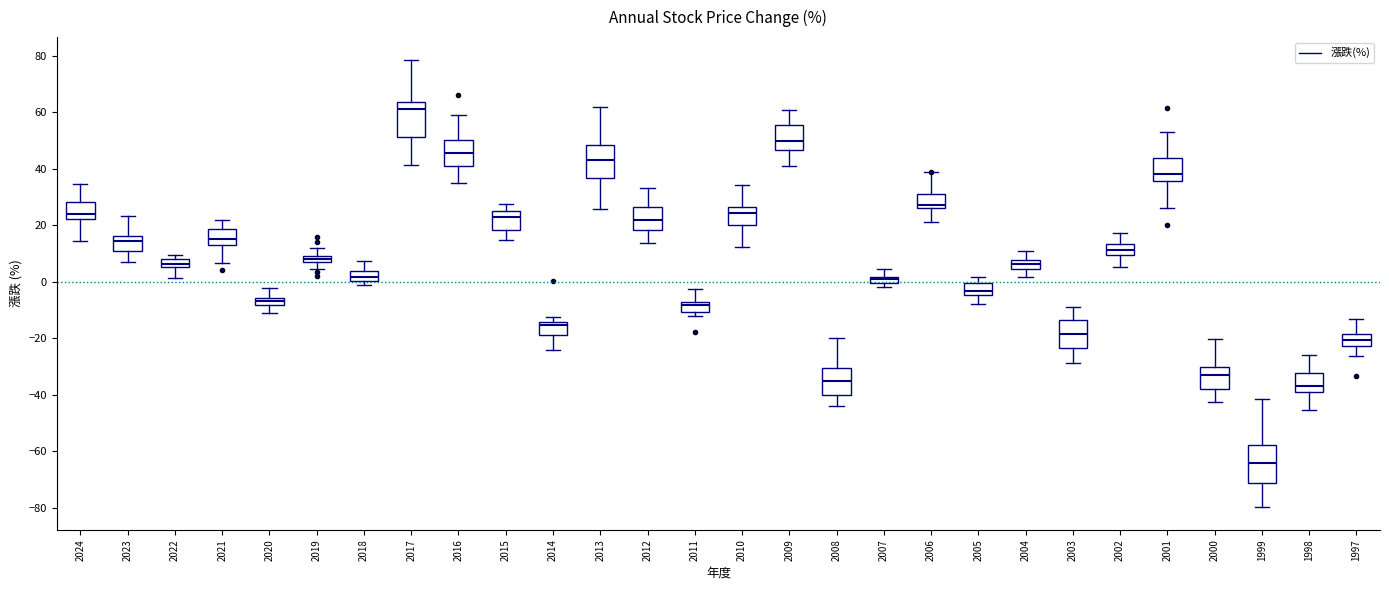

Which box has the highest median line?

2017